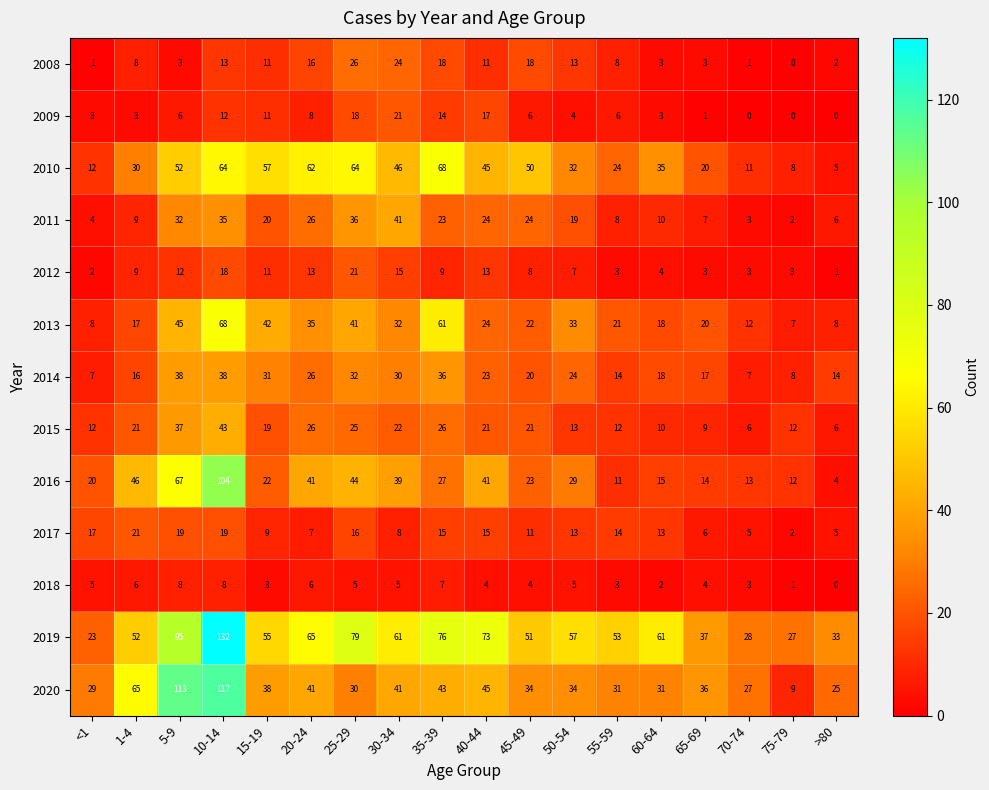

True or false: 2012 has a value of 7 at 30-34.

False